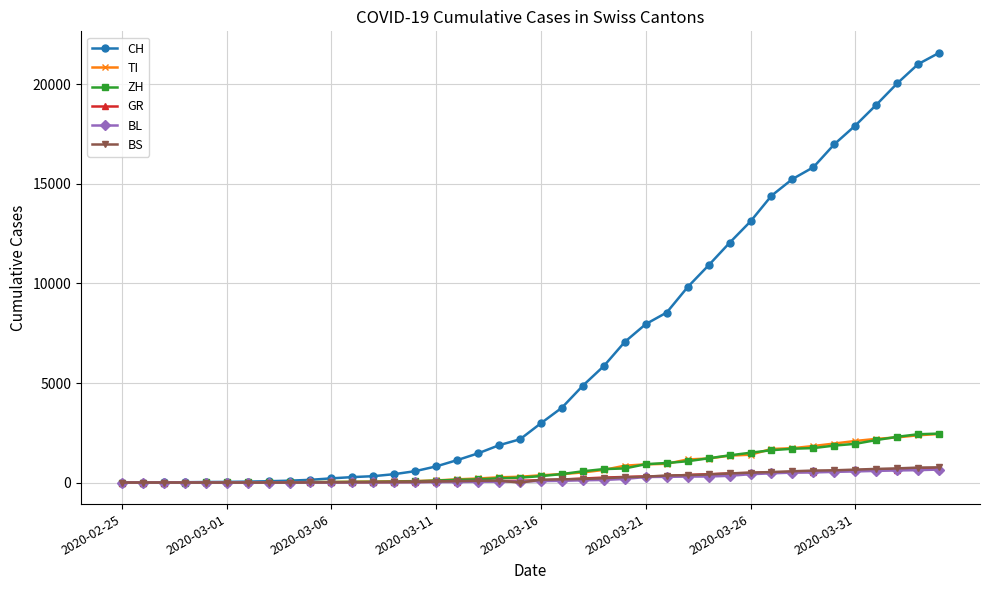

How many lines are shown in the chart?

6